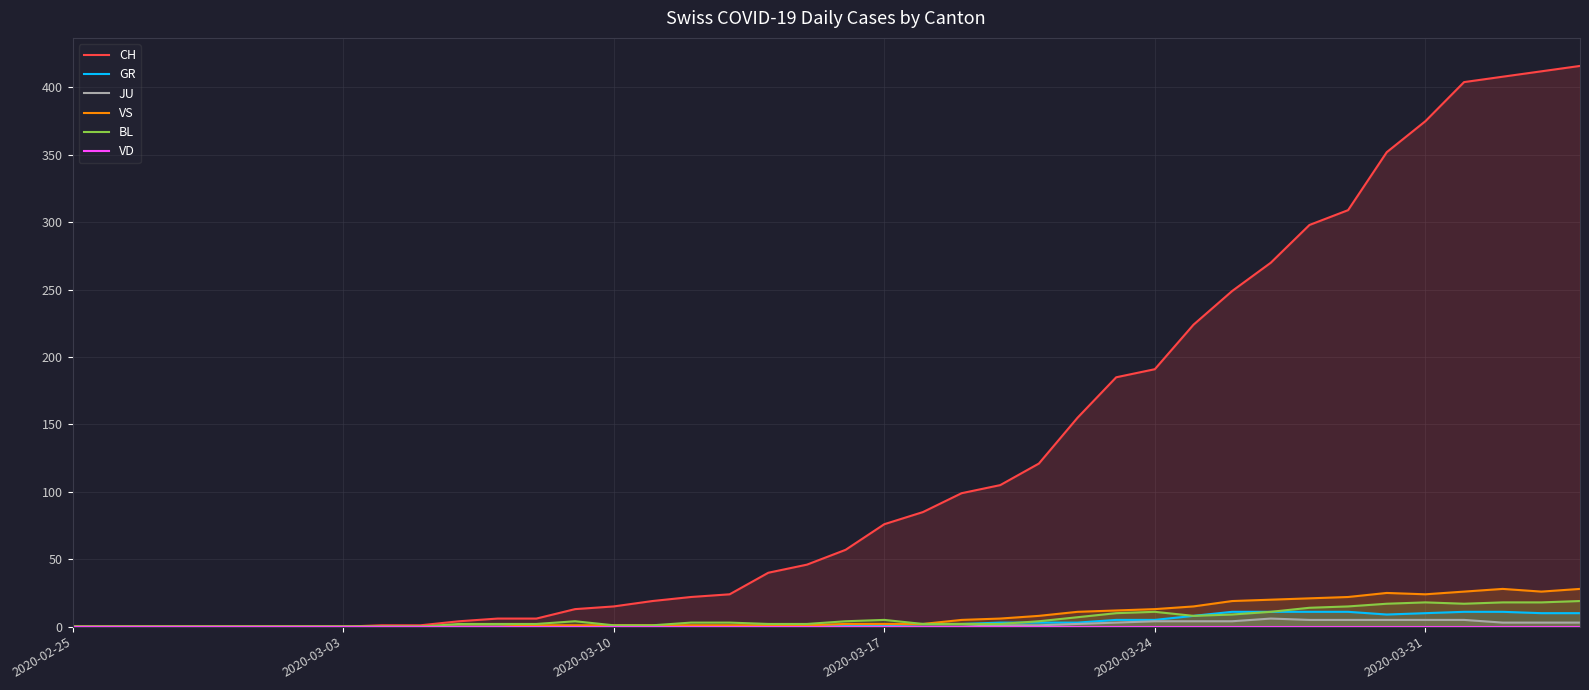

What are all the series names shown in the legend?

CH, GR, JU, VS, BL, VD